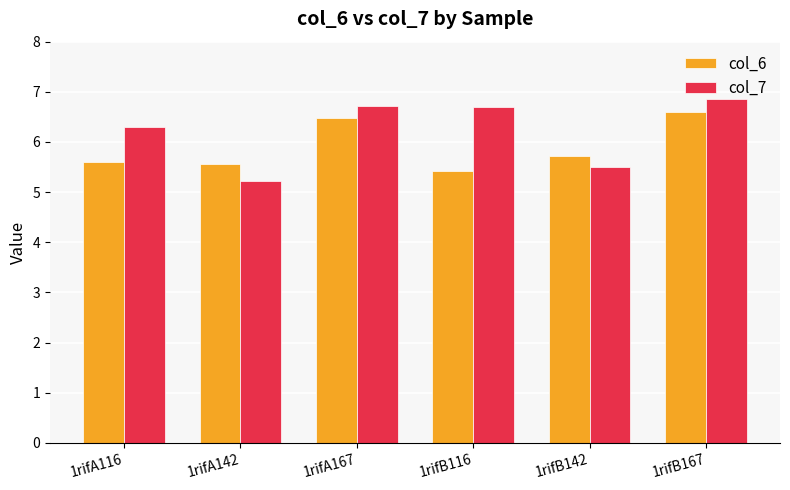

At which category is the sum across all series the highest?

1rifB167